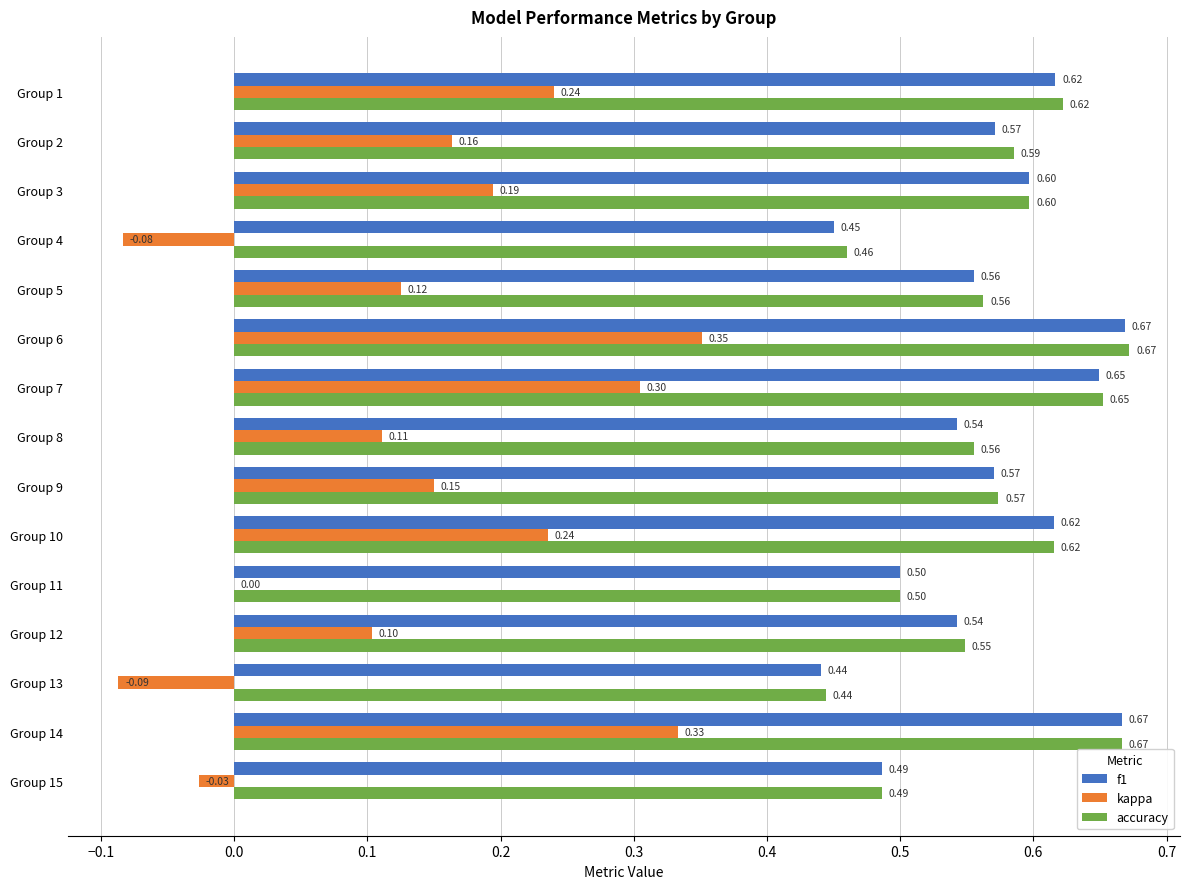

What are all the series names shown in the legend?

f1, kappa, accuracy